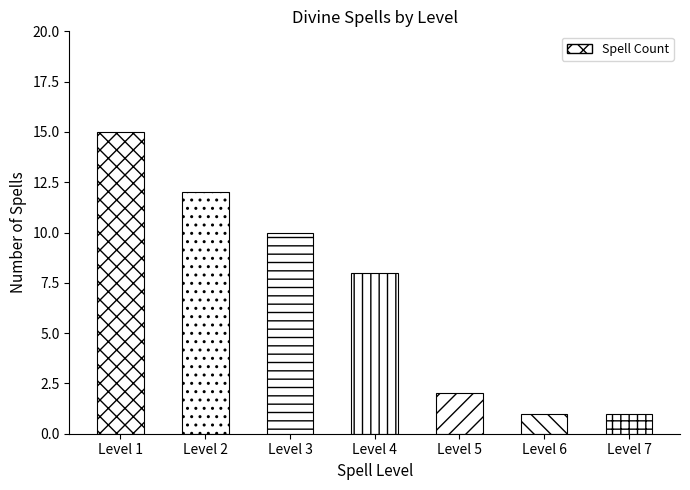

What is the ratio of the value at Level 1 to the value at Level 4?

1.9